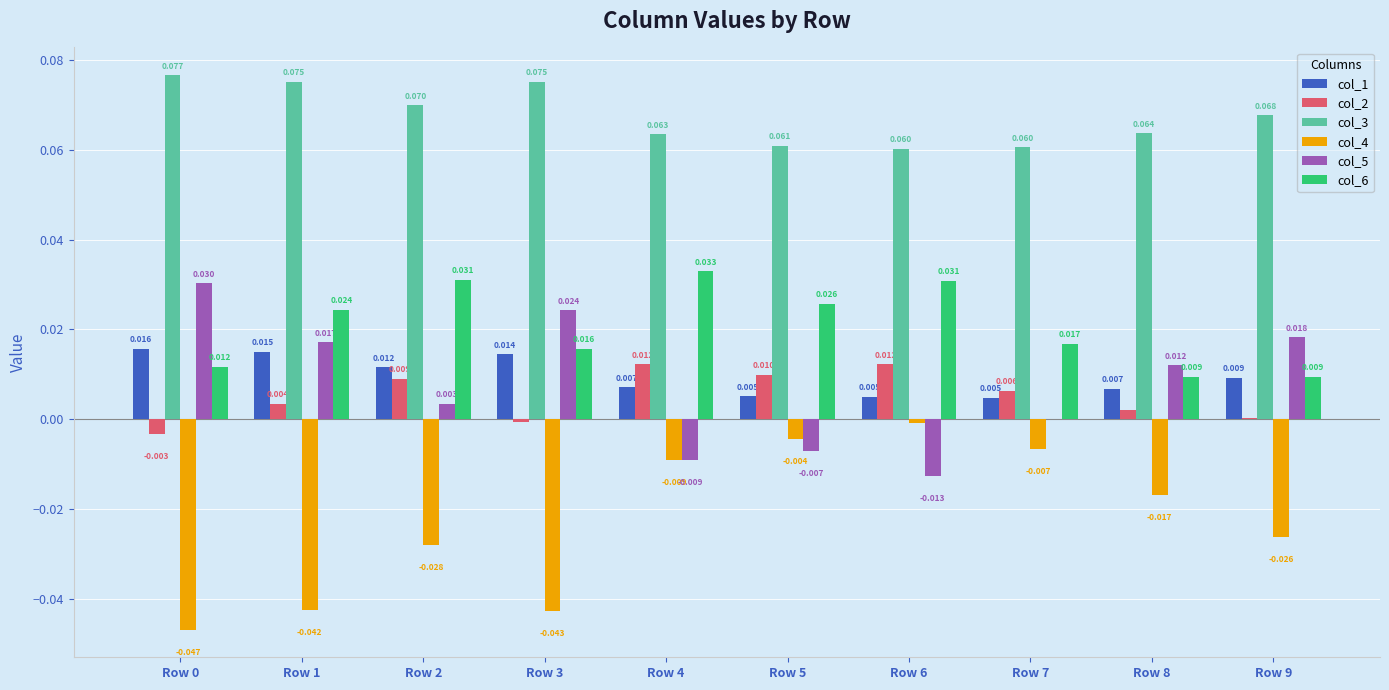

Does the chart contain stacked bars?

No